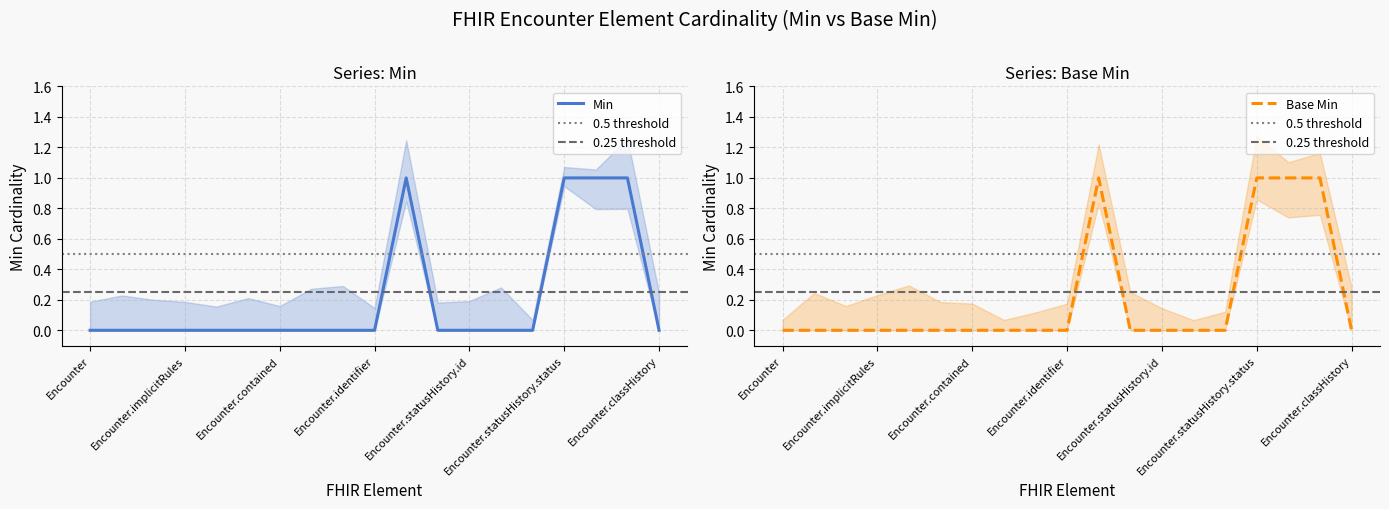

Is this an area chart (filled region under the line)?

No